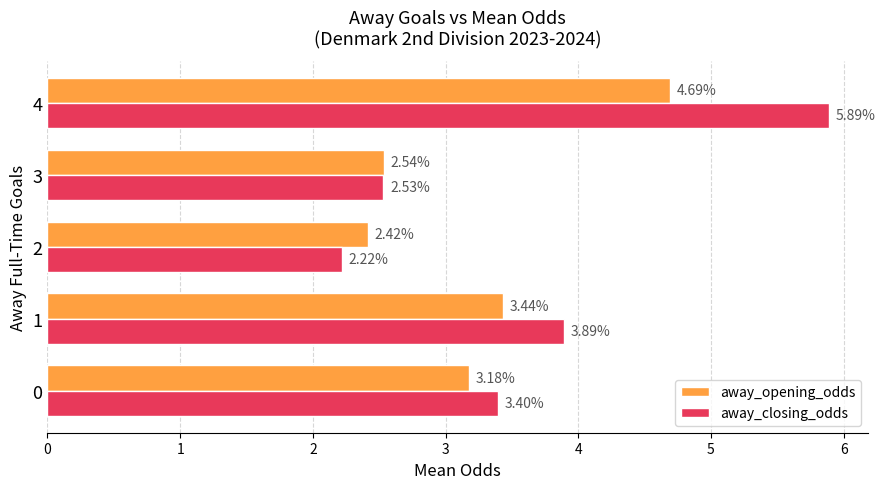

At which category is the sum across all series the highest?

4